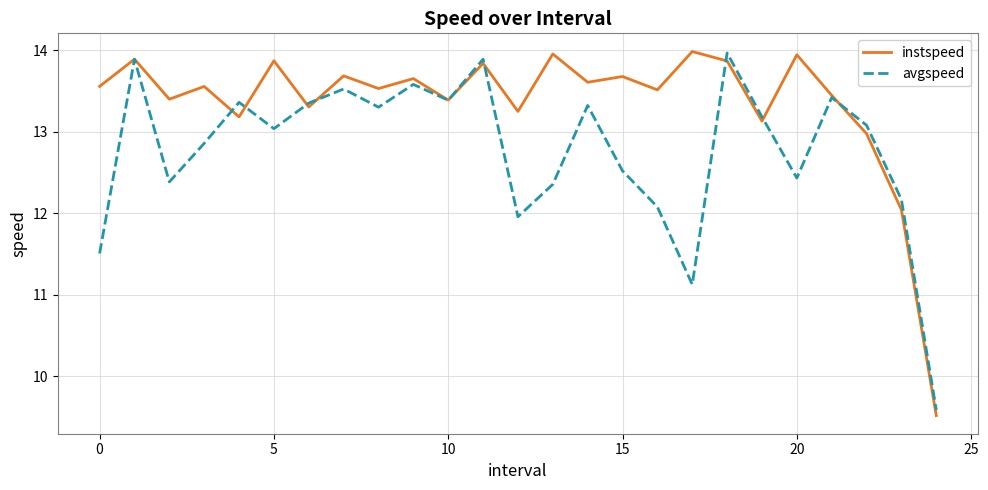

What is the smallest value displayed?

9.5